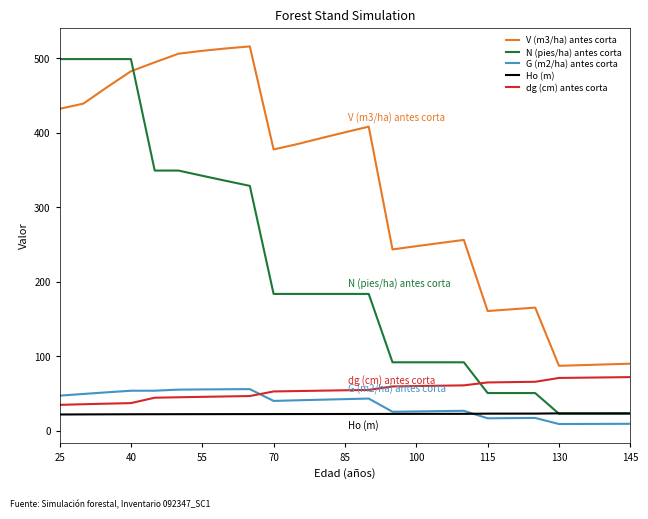

Which series has the largest range (max minus min)?

N (pies/ha) antes corta